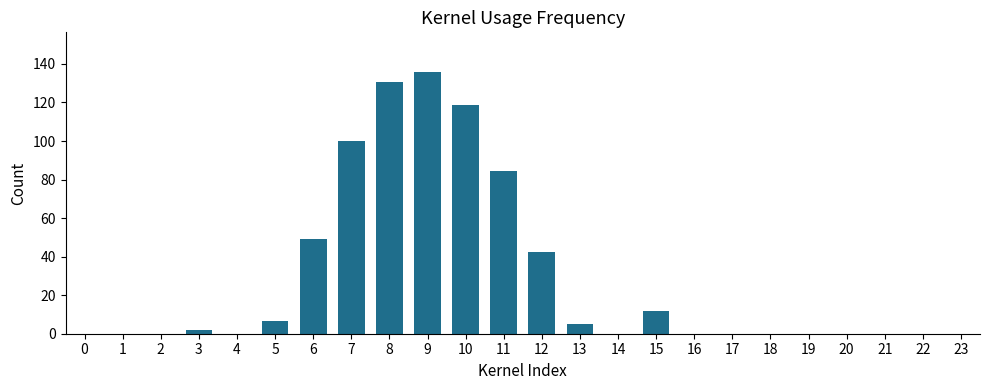

What value does the data have at 3?

2.0